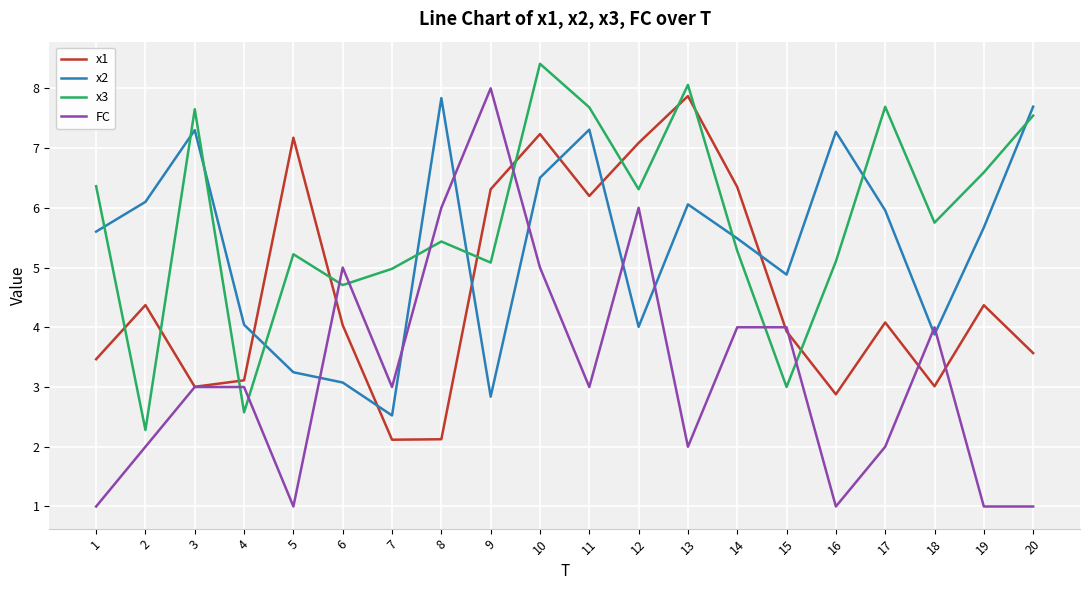

Rank the series by their average value, from highest to lowest.

x3, x2, x1, FC